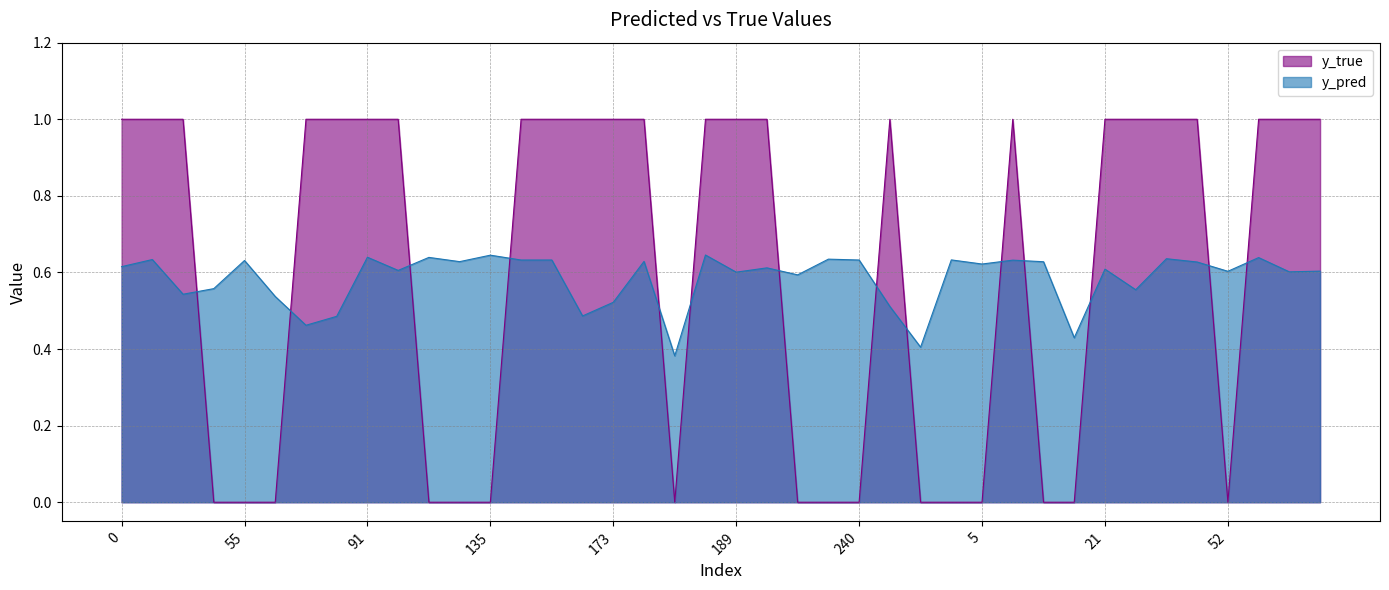

Which series ends up on top after the final intersection of y_pred and y_true?

y_true